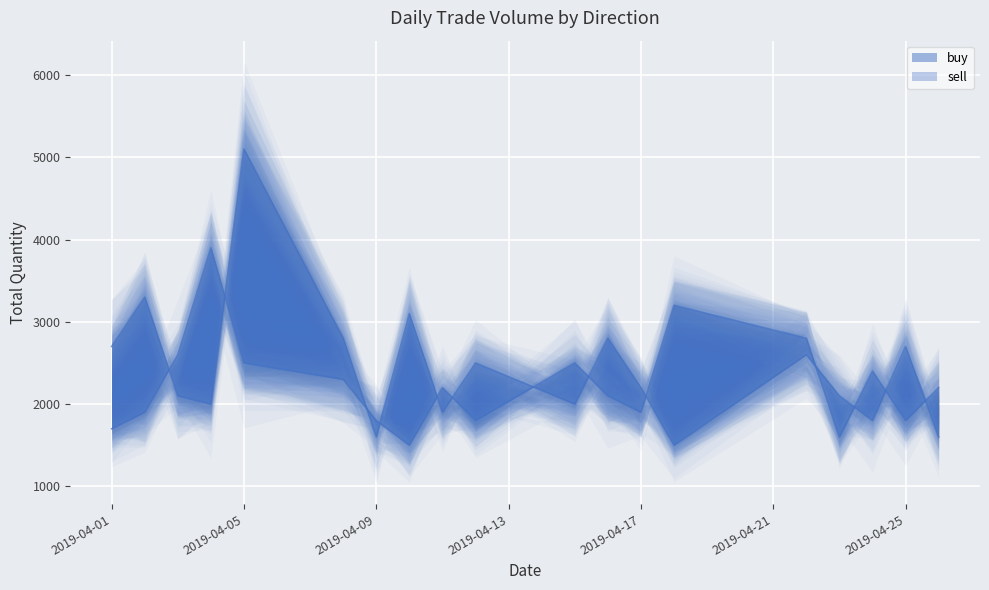

The buy series shows 1900 at sell. True or false?

True